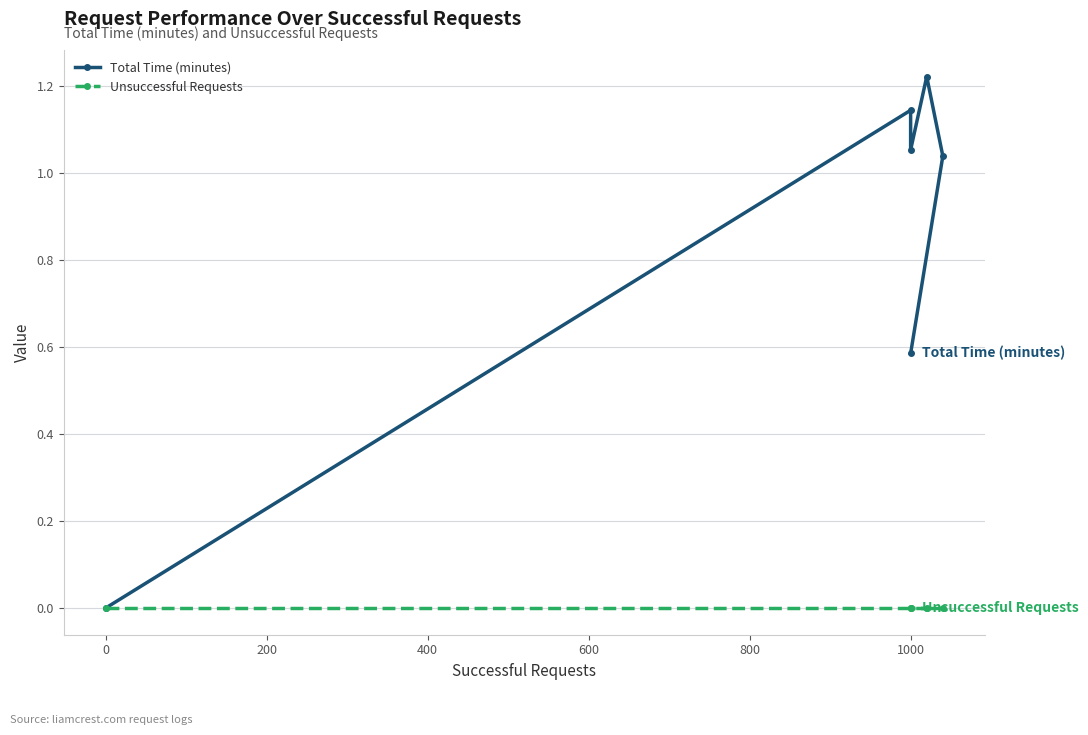

Which series changed the most between 0 and 600?

Total Time (minutes)